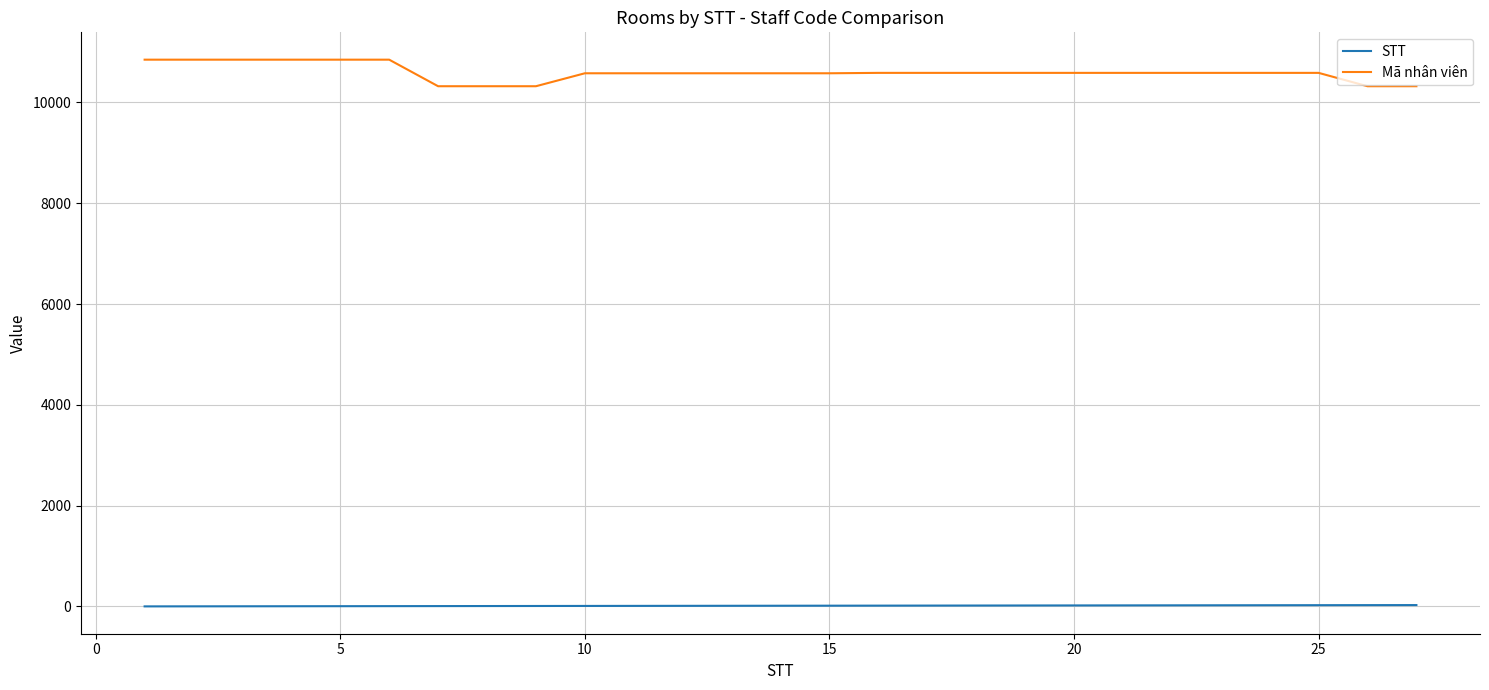

Which series has the largest total across all categories?

Mã nhân viên